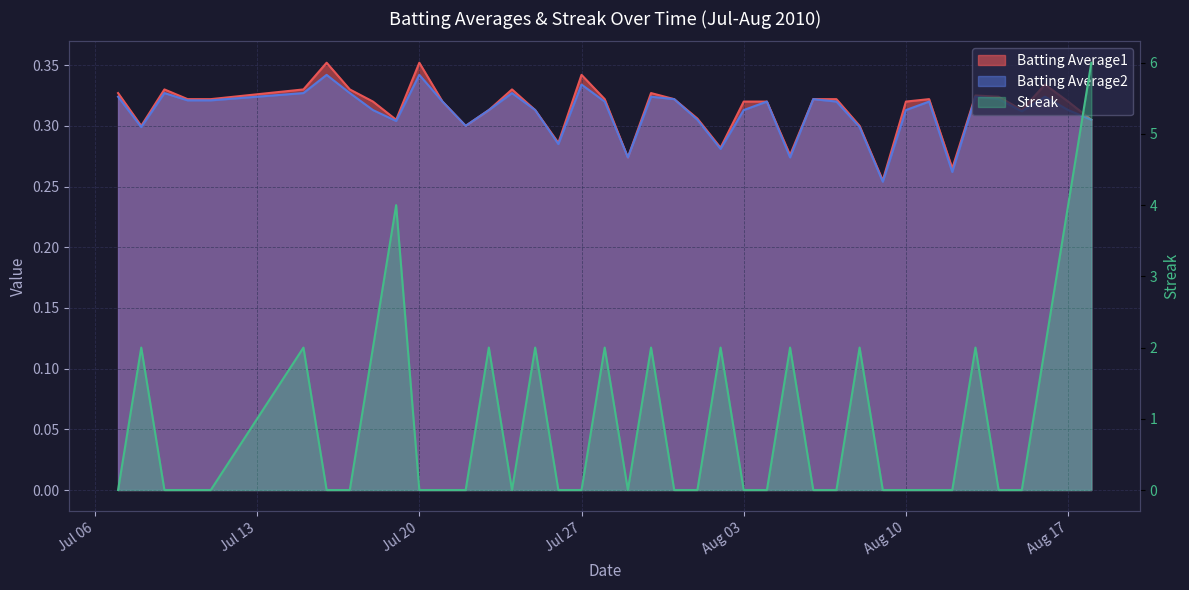

Reading left to right, extract all data points from this chart.

Batting Average1: 0.3	0.3	0.3	0.3	0.3	0.3	0.4	0.3	0.3	0.3	0.4	0.3	0.3	0.3	0.3	0.3	0.3	0.3	0.3	0.3	0.3	0.3	0.3	0.3	0.3	0.3	0.3	0.3	0.3	0.3	0.3	0.3	0.3	0.3	0.3	0.3	0.3	0.3	0.3	0.3
Batting Average2: 0.3	0.3	0.3	0.3	0.3	0.3	0.3	0.3	0.3	0.3	0.3	0.3	0.3	0.3	0.3	0.3	0.3	0.3	0.3	0.3	0.3	0.3	0.3	0.3	0.3	0.3	0.3	0.3	0.3	0.3	0.3	0.3	0.3	0.3	0.3	0.3	0.3	0.3	0.3	0.3
Streak: 0.0	2.0	0.0	0.0	0.0	2.0	0.0	0.0	2.0	4.0	0.0	0.0	0.0	2.0	0.0	2.0	0.0	0.0	2.0	0.0	2.0	0.0	0.0	2.0	0.0	0.0	2.0	0.0	0.0	2.0	0.0	0.0	0.0	0.0	2.0	0.0	0.0	2.0	4.0	6.0